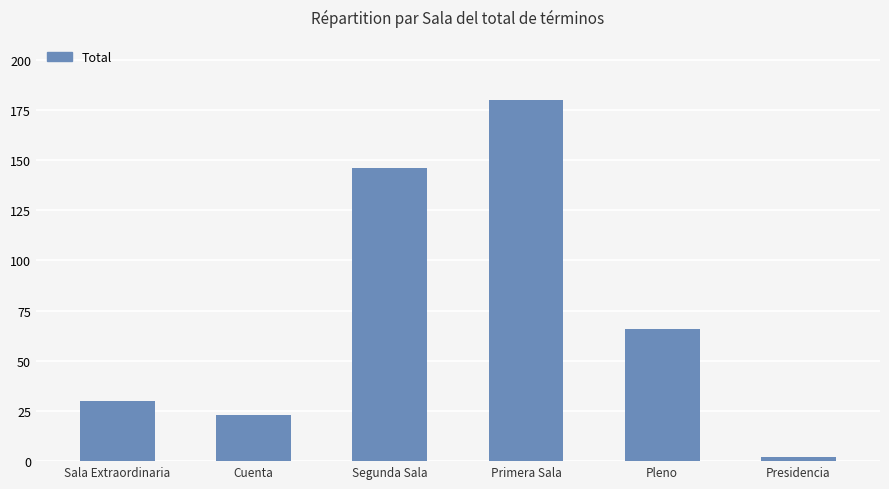

How many data points are less than 66?

3